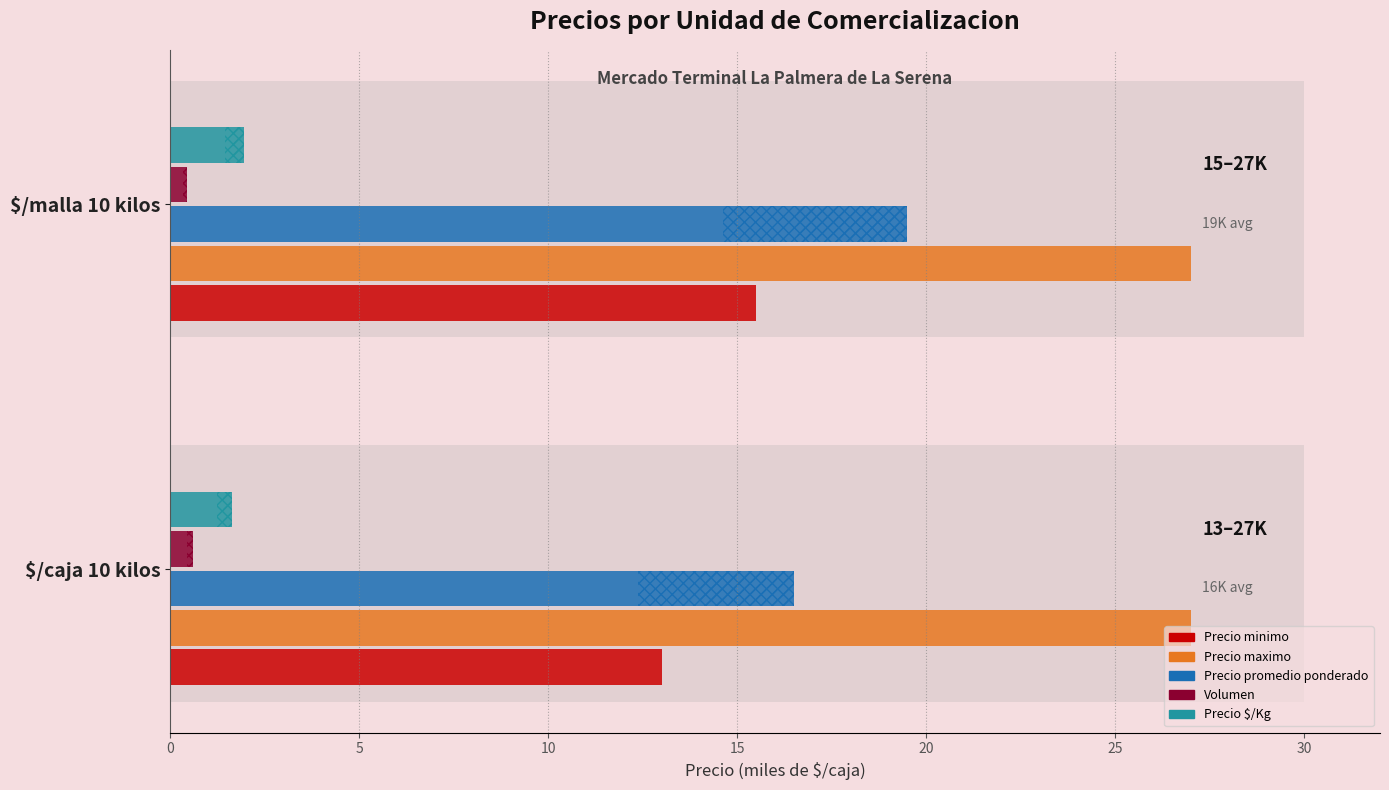

What is the value of the Precio minimo bar at the 2nd from the left?

15.5